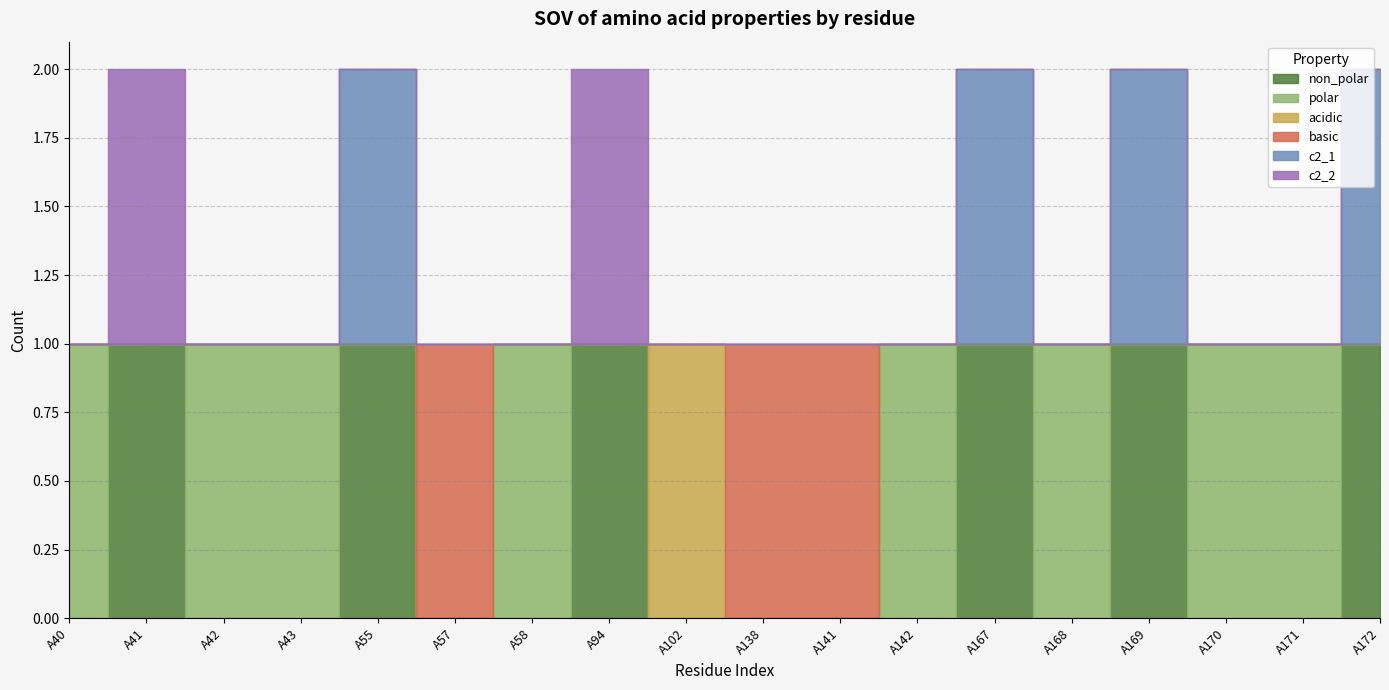

How many interior local valleys does the polar series have?

3